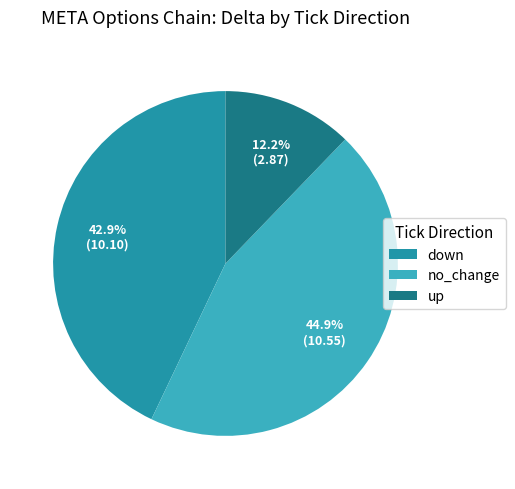

To the nearest percent, what is the combined percentage of up and down?

55%